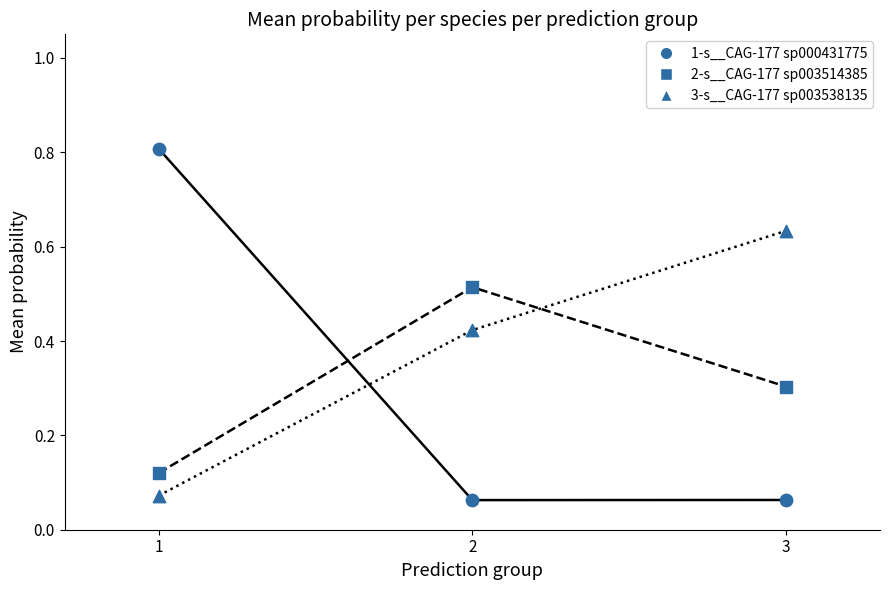

What is the difference between the highest and lowest values at 1?

0.7